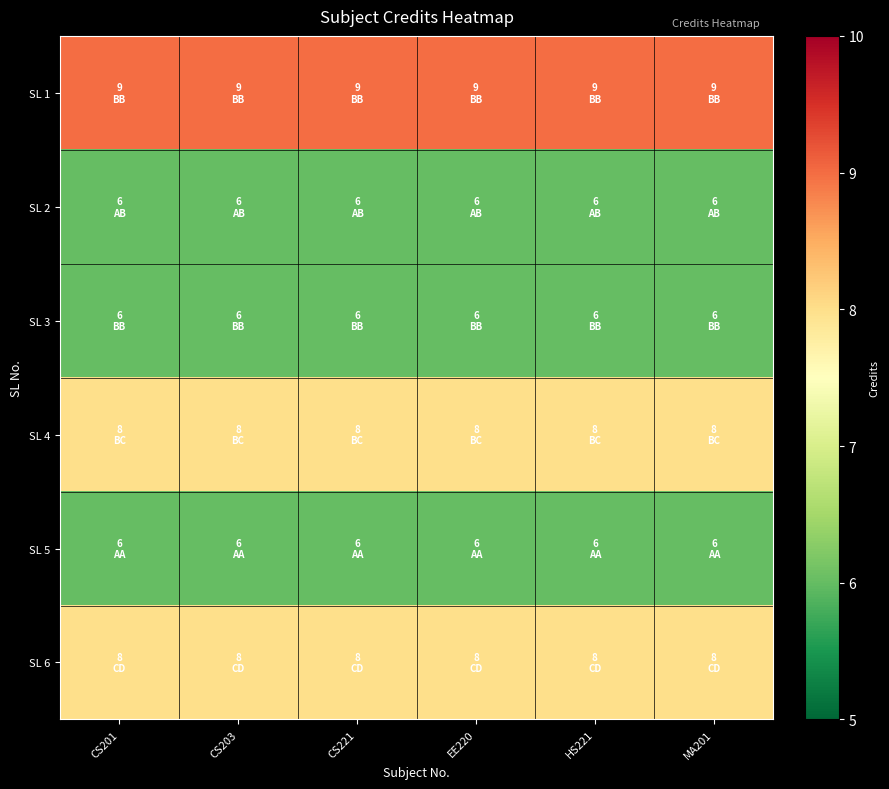

What is the total value across all series at EE220?

43